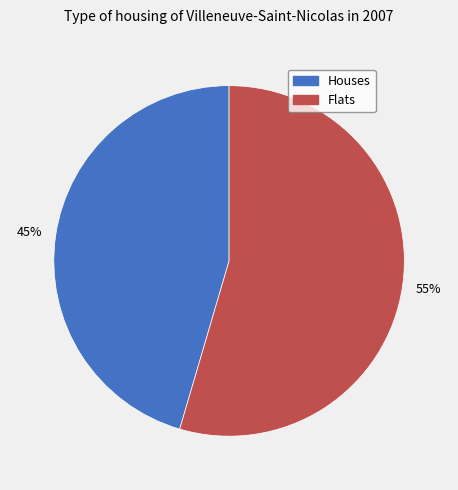

Does any single category account for the majority?

Yes